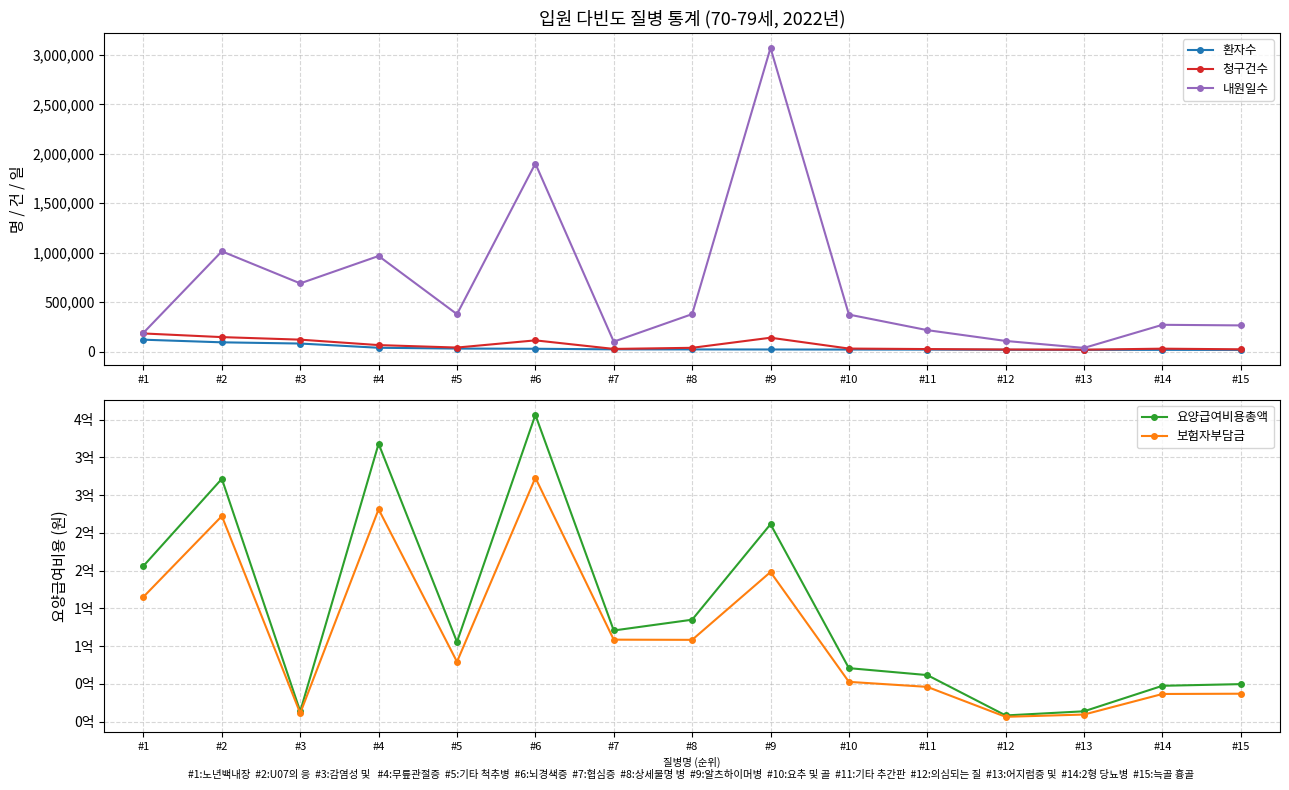

The 보험자부담금 series shows 87304894 at #10. True or false?

False